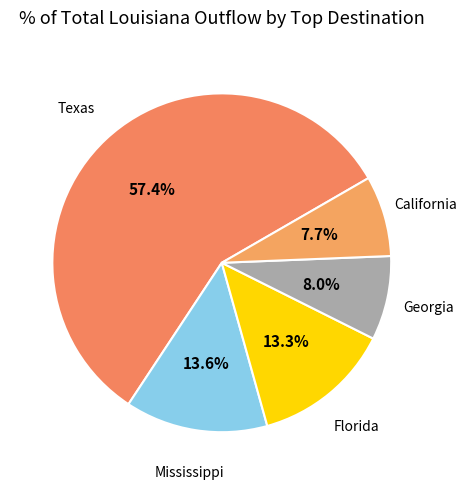

Count the number of slices in the pie.

5